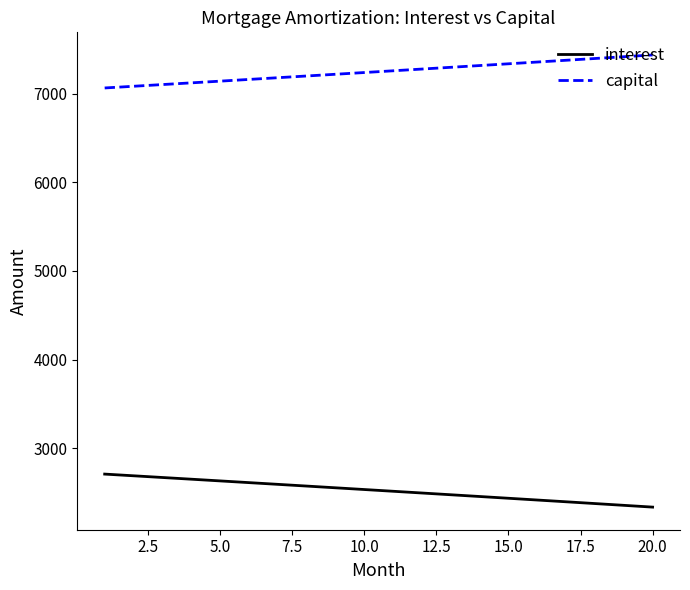

True or false: interest and capital cross at least once.

False